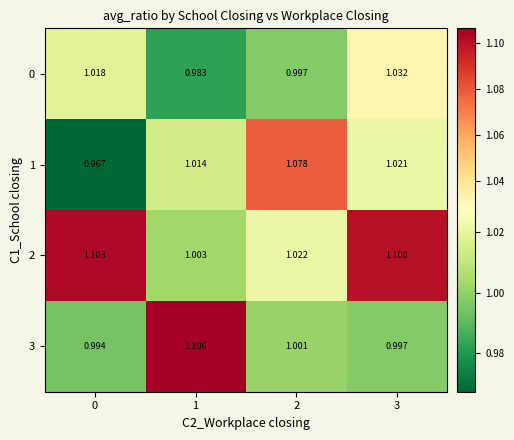

Is the value of 3 at 0 greater than the value of 1 at 1?

No